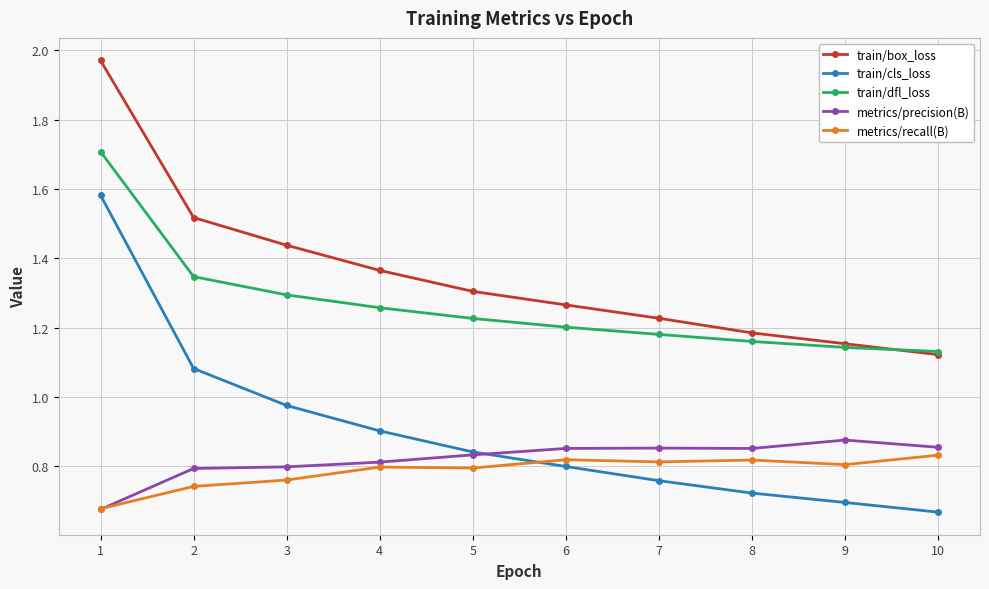

True or false: train/box_loss has a value of 1.3 at 5.

True